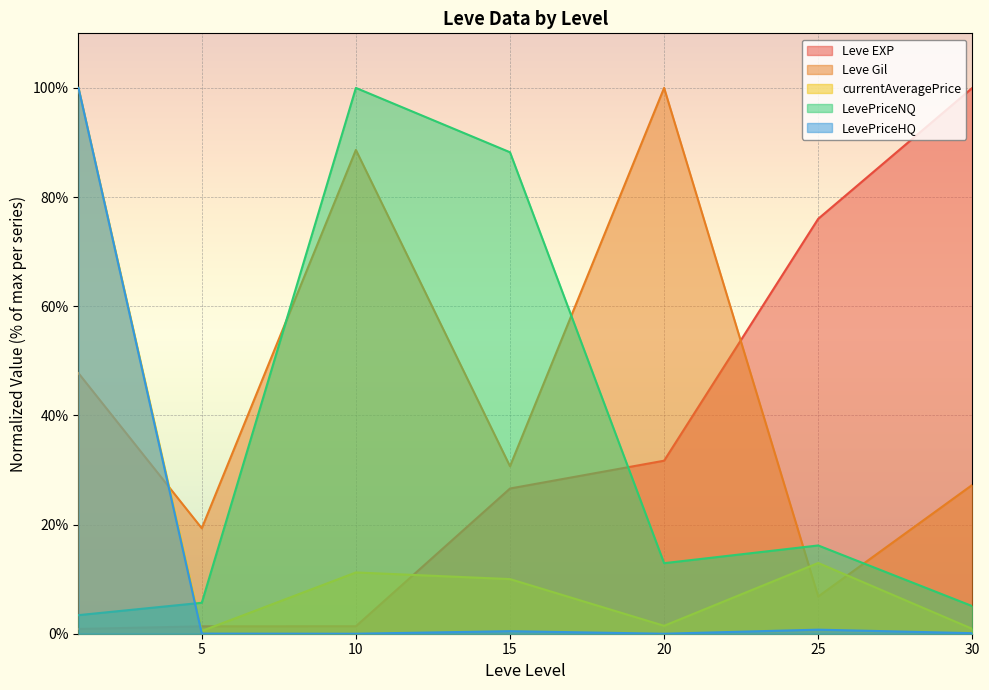

Where do Leve Gil and Leve EXP first cross each other?

20 and 25